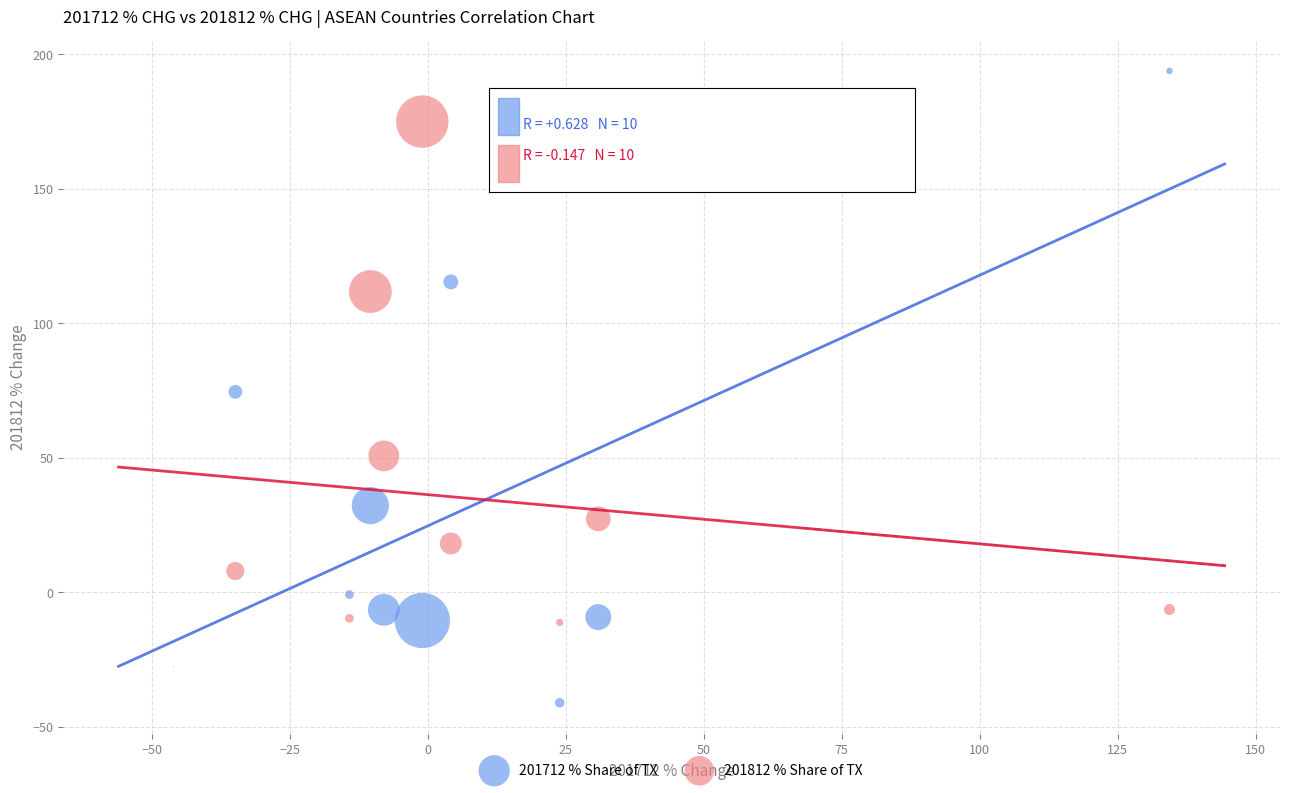

Across all data points, what is the range of Y values (max minus min)?

235.0